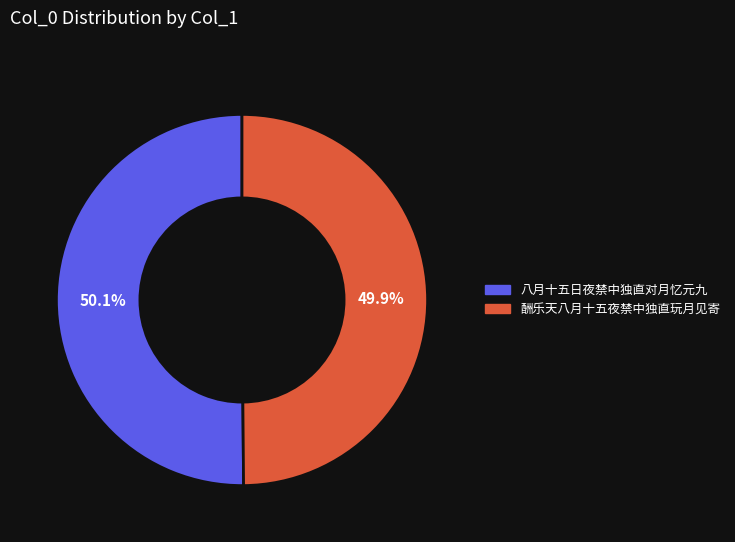

What percentage is the 酬乐天八月十五夜禁中独直玩月见寄 slice, to the nearest percent?

50%